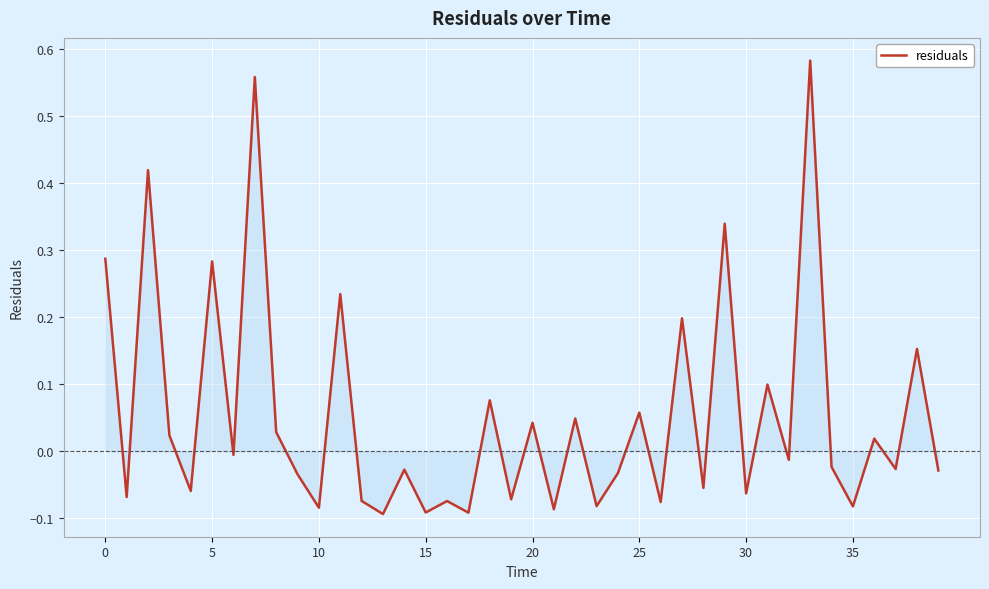

How many negative values are there?

23